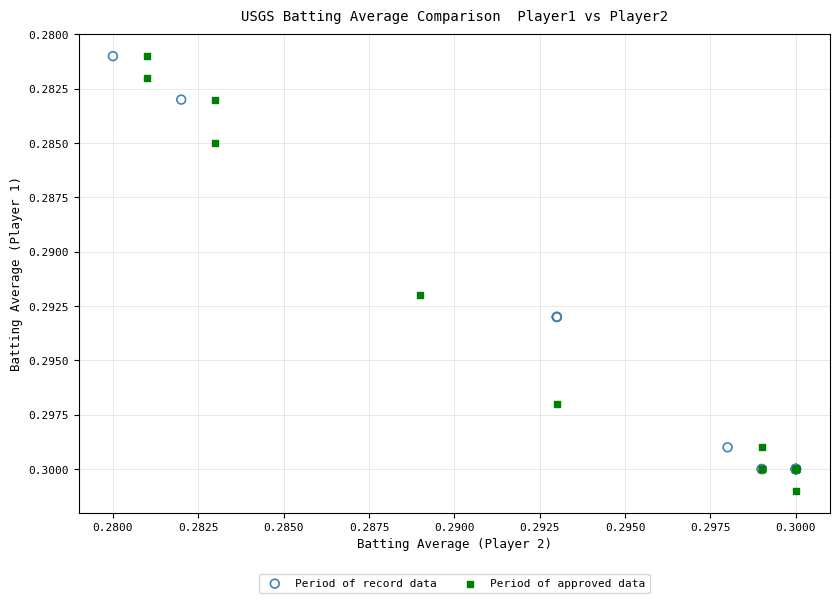

What are all the series names shown in the legend?

Period of record data, Period of approved data